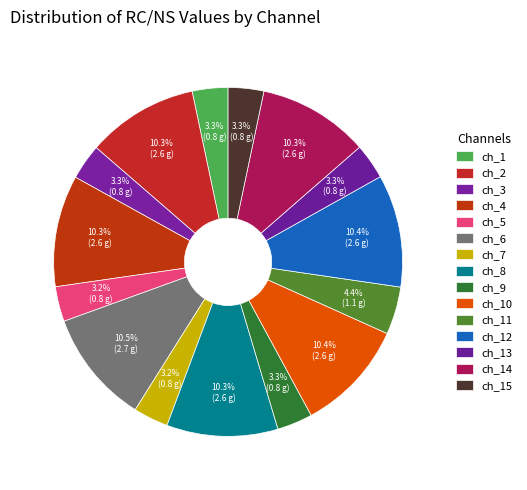

Which category has the biggest portion of the pie?

ch_6